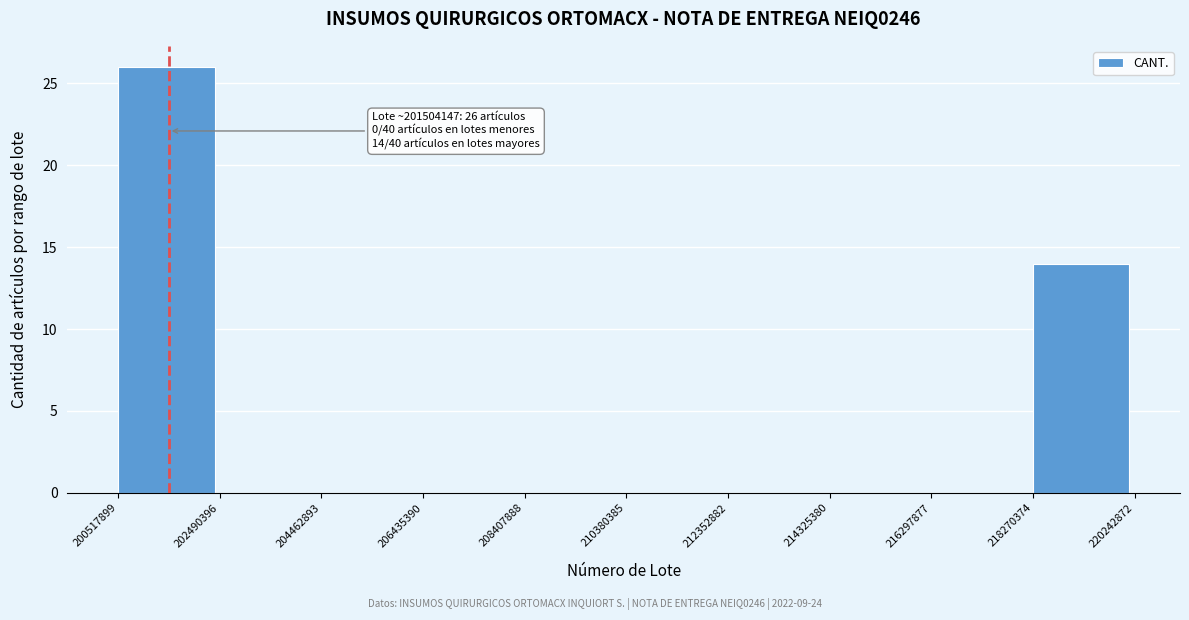

Over which range of the x-axis is the bar tallest?

200517899 to 202490396